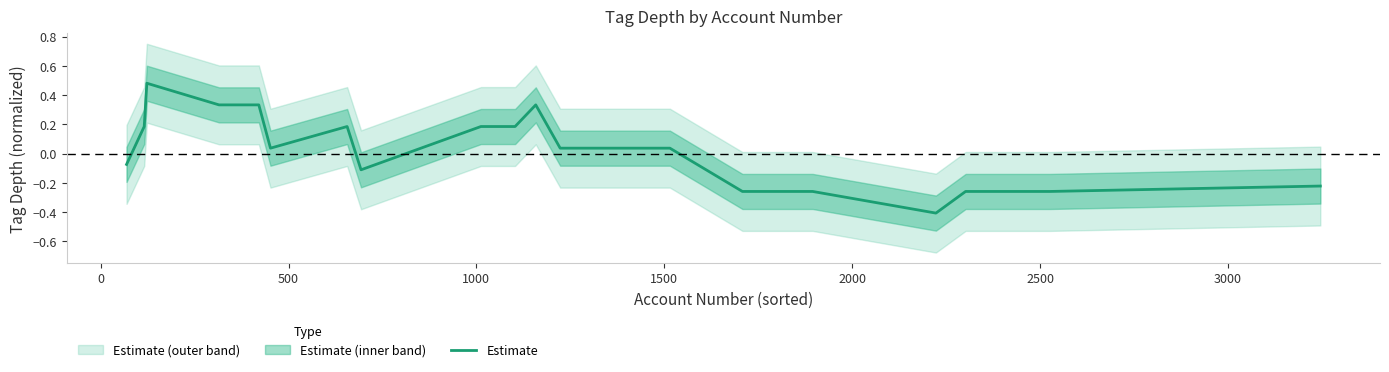

Reading right to left, what are all the values shown in this chart?

-0.2	-0.3	-0.3	-0.3	-0.4	-0.3	-0.3	0.0	0.0	0.3	0.2	0.2	-0.1	0.2	0.0	0.3	0.3	0.5	0.2	-0.1